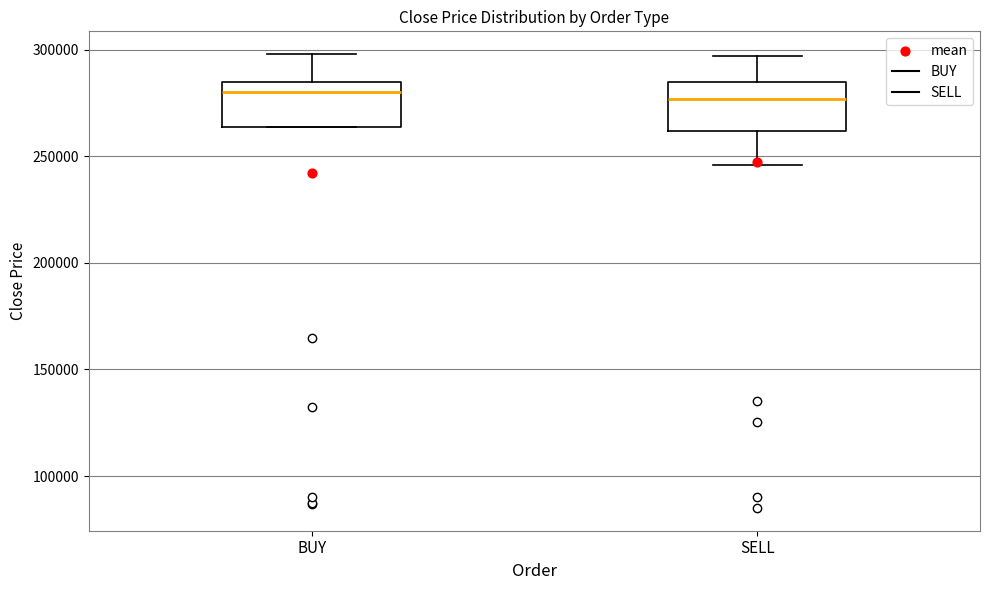

Reading left to right, transcribe this box plot: for each box, give where its median line is, the range the box spans, and where its two whiskers end, as read against the y-axis. The values are not printed on the chart, so give them approximately, as read against the axis.

BUY: median 280000, box 265000 to 285000, whiskers 265000 to 300000
SELL: median 275000, box 260000 to 285000, whiskers 245000 to 295000